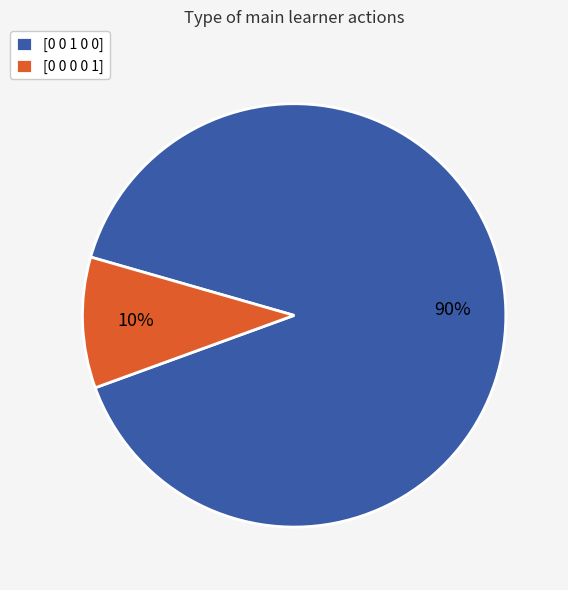

Do [0 0 0 0 1] and [0 0 1 0 0] together represent more than half of the pie?

Yes